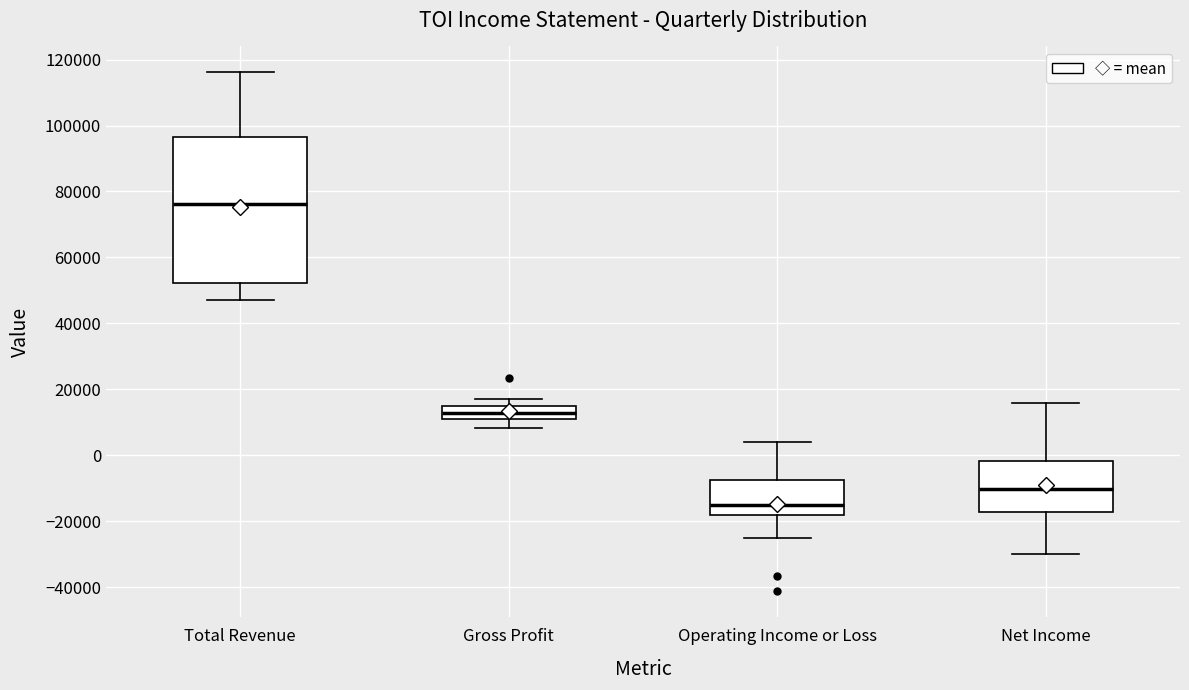

Reading left to right, read every box against the y-axis: the position of its median line, the range the box covers, and the ends of its whiskers. The values are not printed on the chart, so give them approximately, as read against the axis.

Total Revenue: median 76000, box 52000 to 96000, whiskers 48000 to 116000
Gross Profit: median 14000 (inside the box), box 12000 to 14000, whiskers 8000 to 18000
Operating Income or Loss: median -14000, box -18000 to -8000, whiskers -26000 to 4000
Net Income: median -10000, box -18000 to -2000, whiskers -30000 to 16000